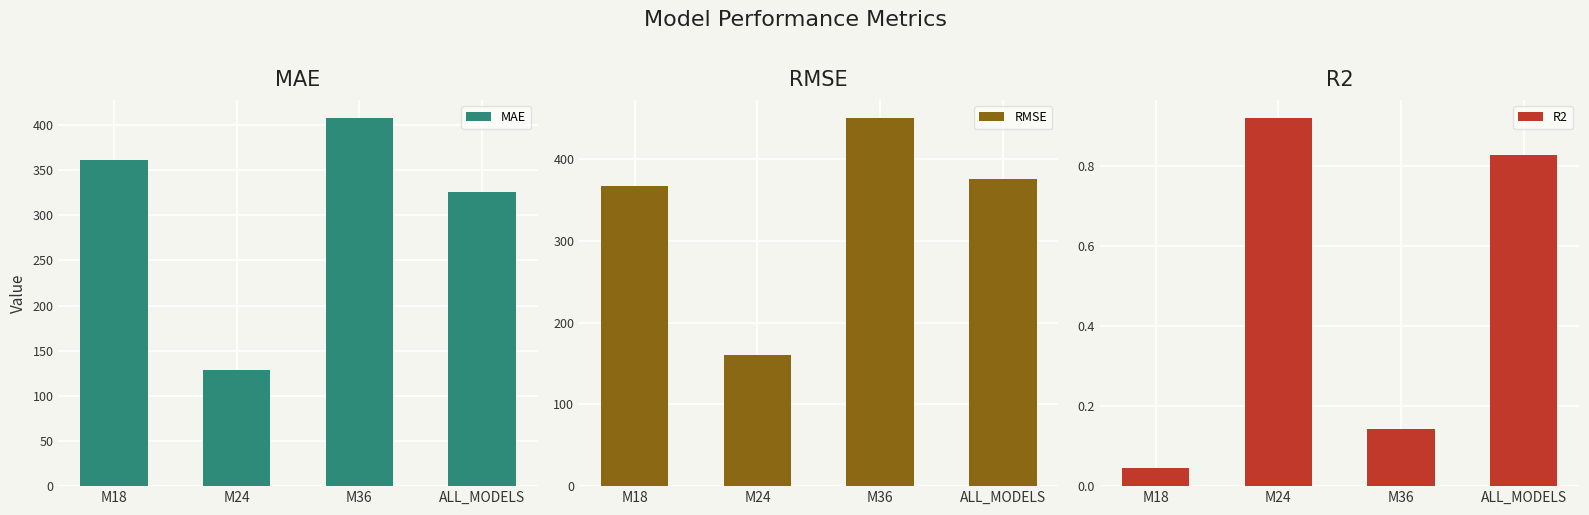

Reading left to right, list all the values displayed in this chart.

MAE: M18=360.9	M24=128.6	M36=407.5	ALL_MODELS=326.1
RMSE: M18=366.8	M24=160.9	M36=450.0	ALL_MODELS=376.0
R2: M18=0.0	M24=0.9	M36=0.1	ALL_MODELS=0.8